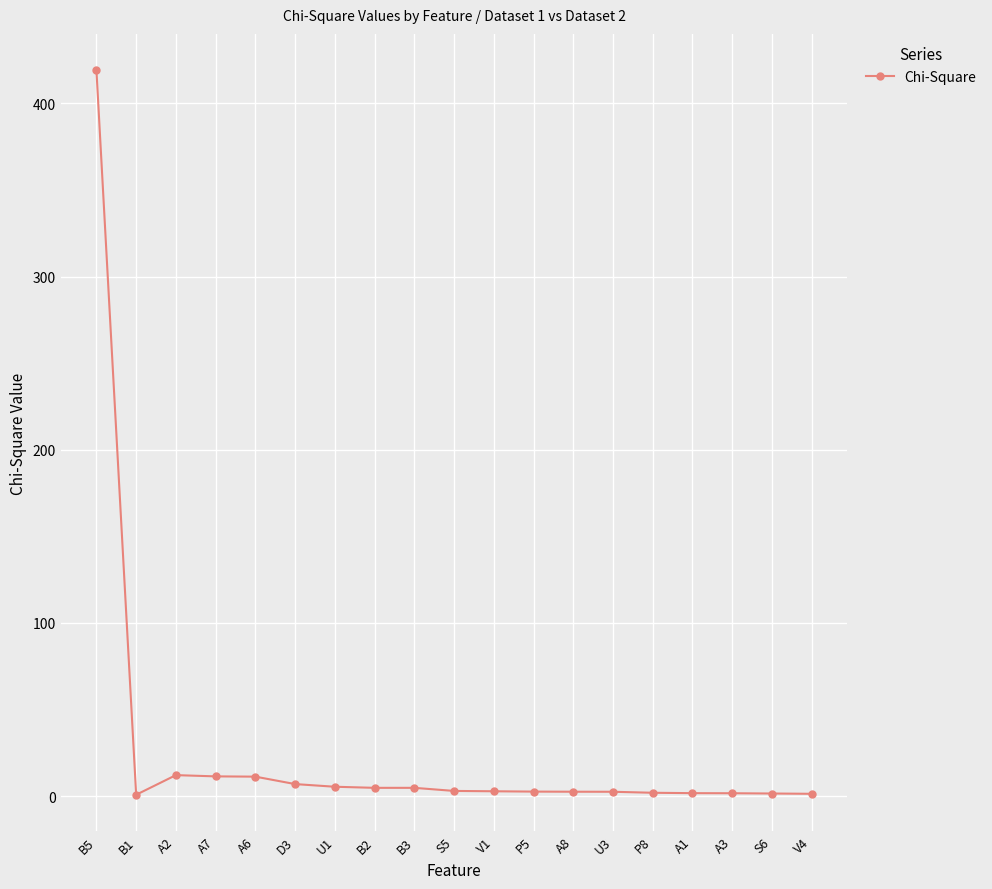

Approximately how many times larger is the value at A3 compared to S5?

0.5